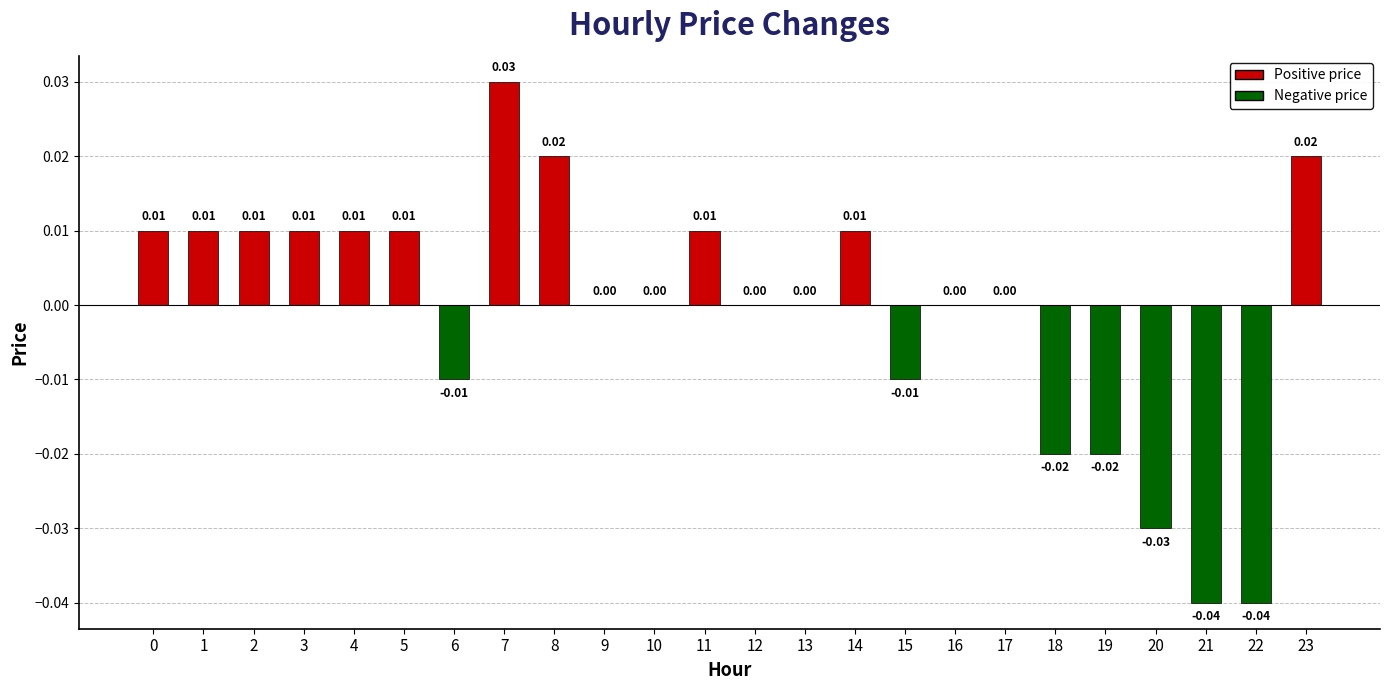

Count the number of data series in this chart.

1